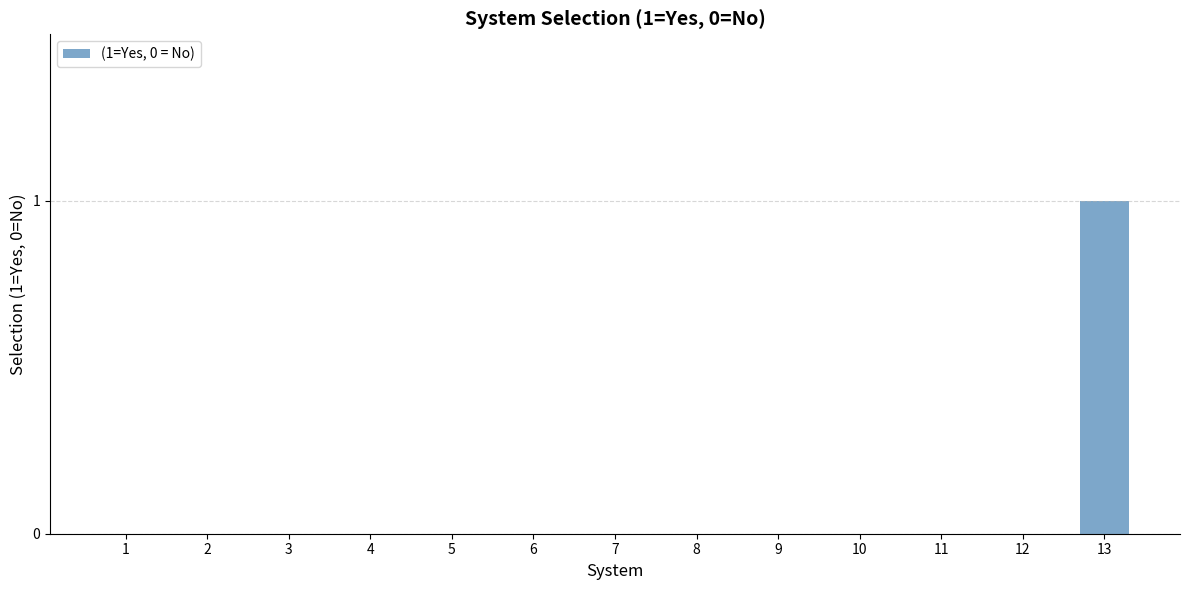

Which category has the highest value across all series?

13